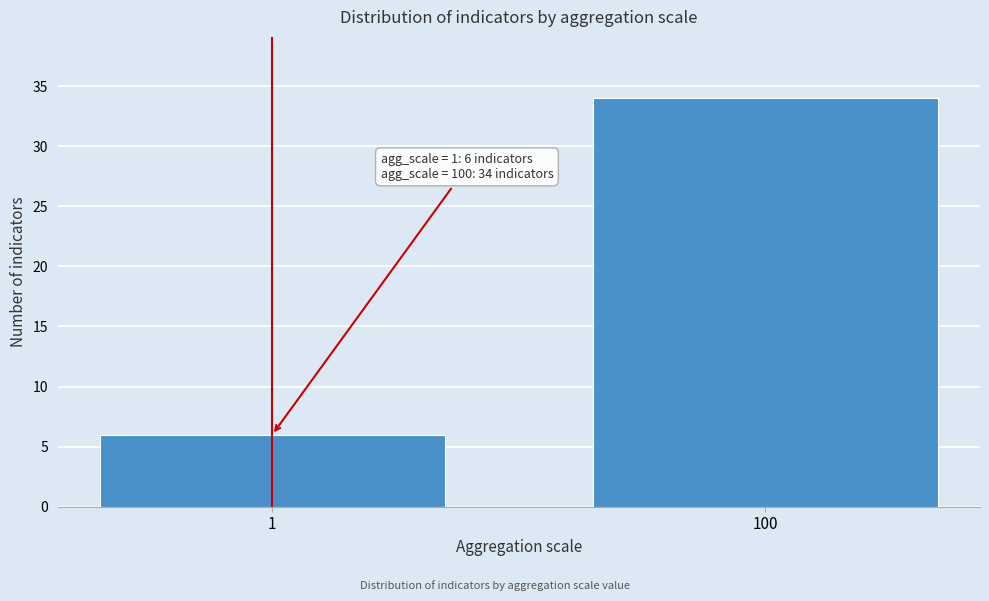

Reading left to right, extract all data points from this chart.

6	34